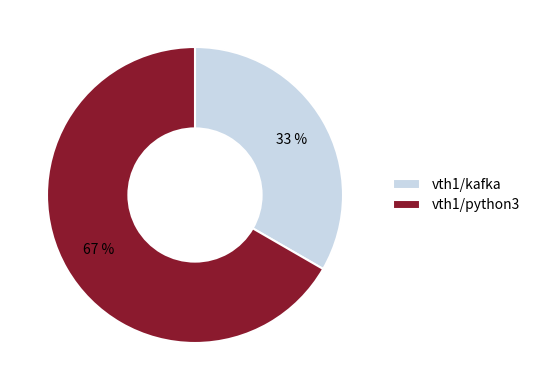

Is it true that vth1/kafka is 24% of the pie?

False